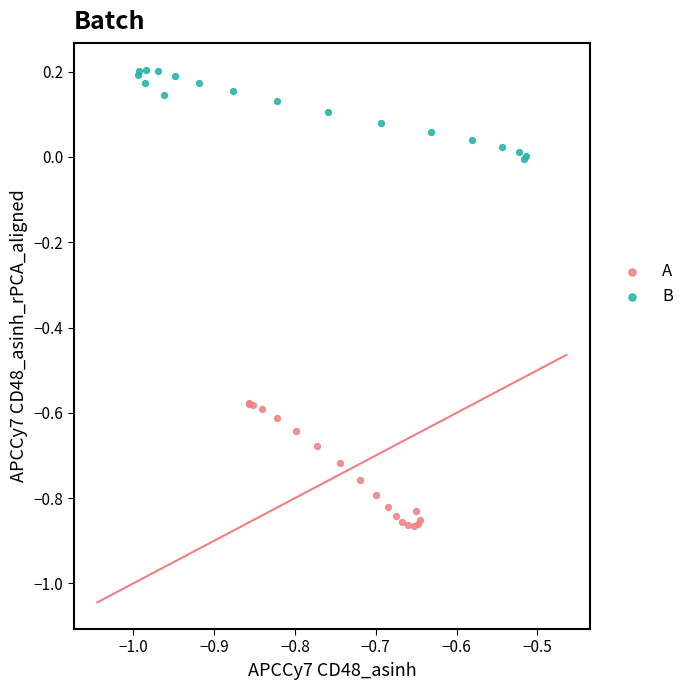

Which series contains the lowest Y value?

A